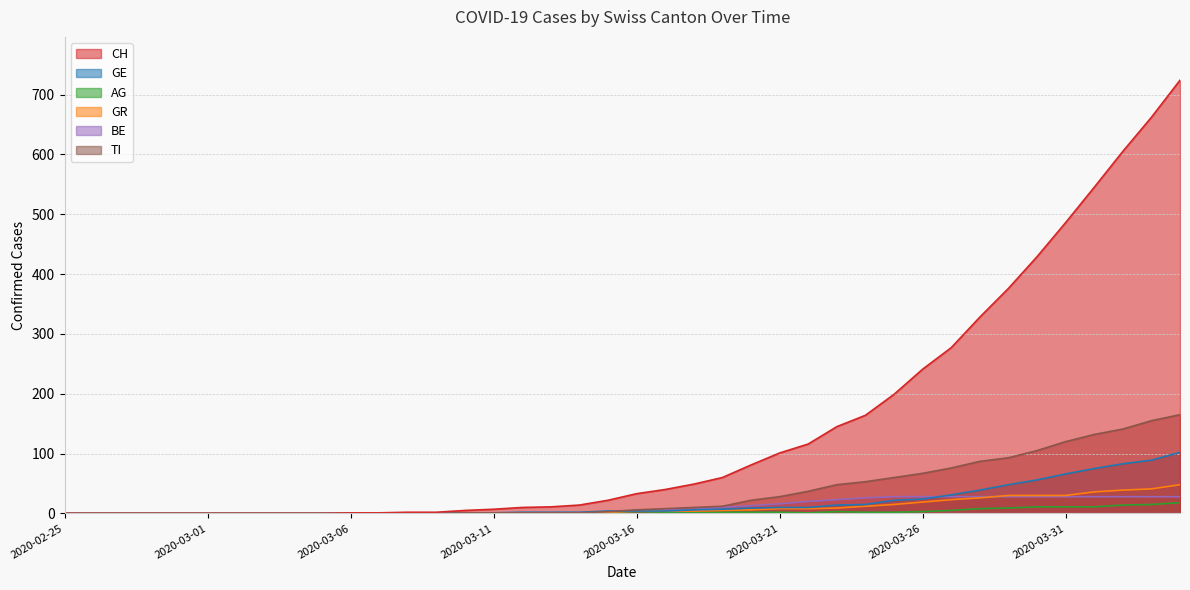

What is the value of the GR point at the 23rd from the left?

4